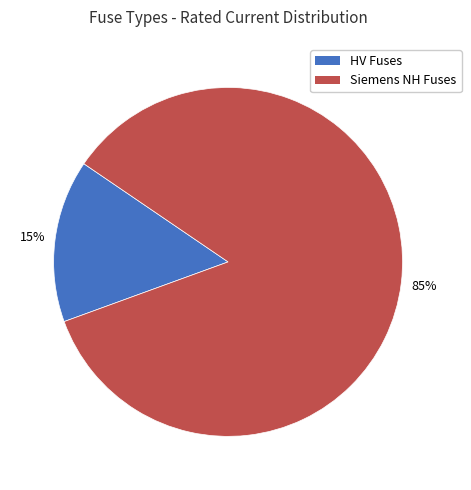

To the nearest percent, what is the average slice percentage?

50%